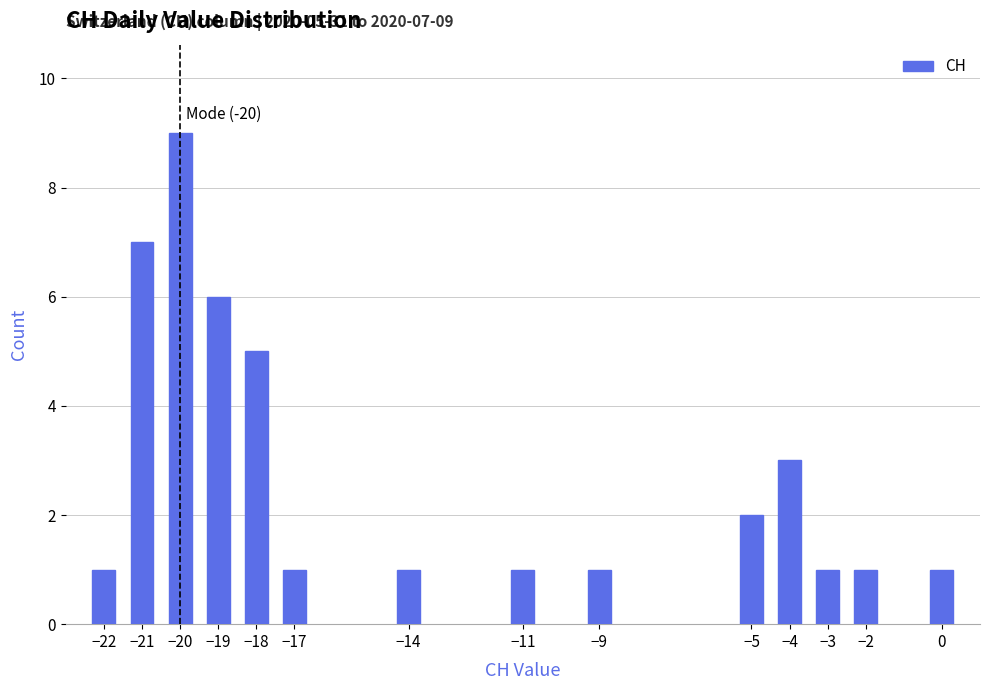

Reading left to right, transcribe all the data shown in this chart.

−22=1	−21=7	−20=9	−19=6	−18=5	−17=1	−14=1	−11=1	−9=1	−5=2	−4=3	−3=1	−2=1	0=1